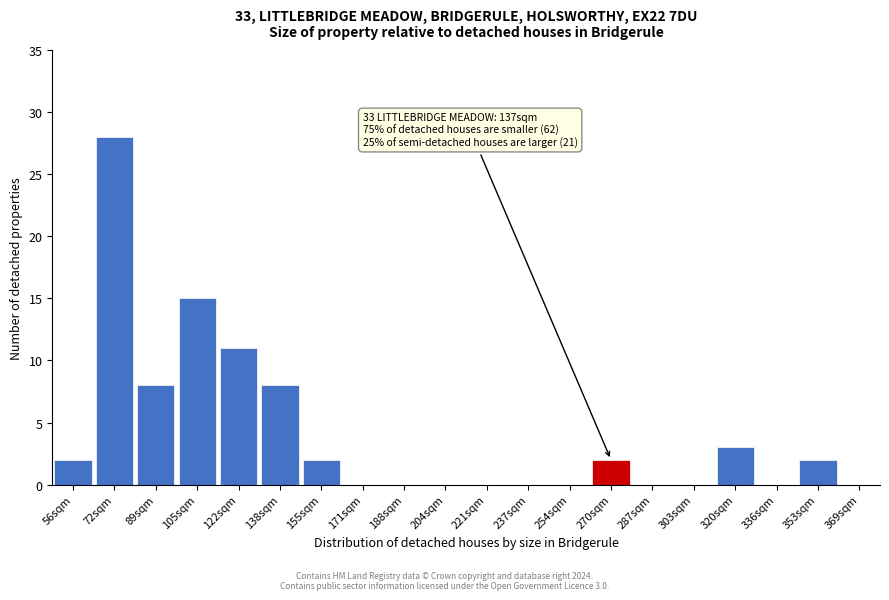

Reading left to right, what are all the values shown in this chart?

56sqm=2	72sqm=28	89sqm=8	105sqm=15	122sqm=11	138sqm=8	155sqm=2	171sqm=0	188sqm=0	204sqm=0	221sqm=0	237sqm=0	254sqm=0	270sqm=2	287sqm=0	303sqm=0	320sqm=3	336sqm=0	353sqm=2	369sqm=0